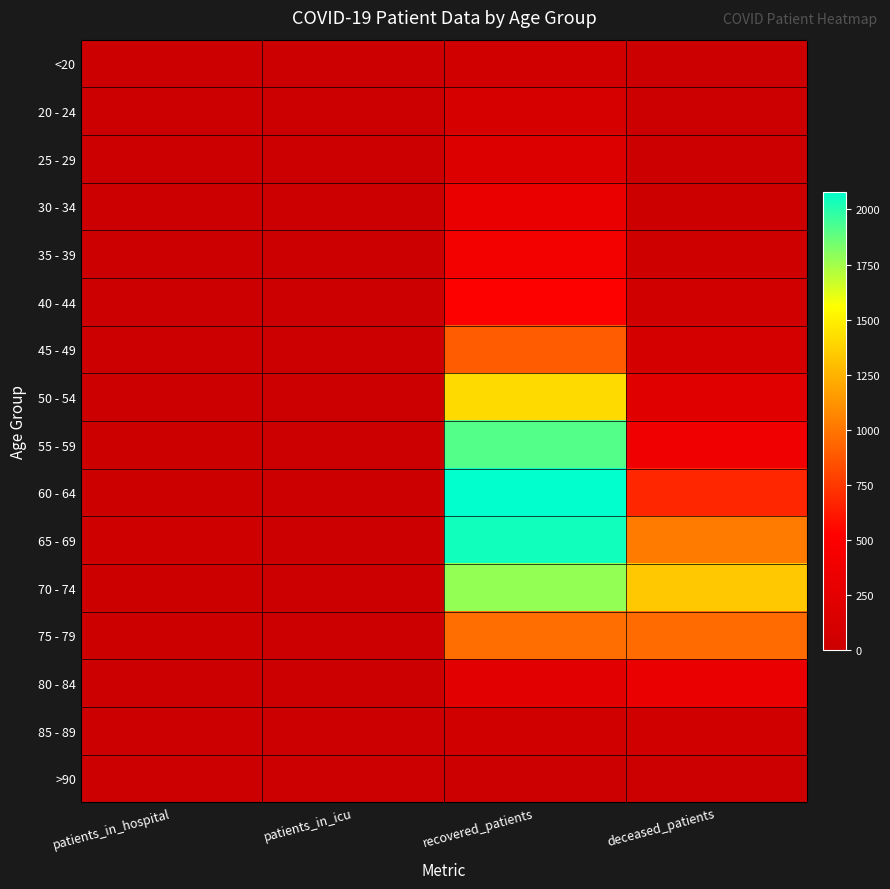

Reading left to right, what are all the values shown in this chart?

<20: patients_in_hospital=3	patients_in_icu=1	recovered_patients=48	deceased_patients=7
20 - 24: patients_in_hospital=4	patients_in_icu=0	recovered_patients=110	deceased_patients=1
25 - 29: patients_in_hospital=3	patients_in_icu=0	recovered_patients=186	deceased_patients=12
30 - 34: patients_in_hospital=6	patients_in_icu=2	recovered_patients=323	deceased_patients=14
35 - 39: patients_in_hospital=5	patients_in_icu=0	recovered_patients=402	deceased_patients=26
40 - 44: patients_in_hospital=8	patients_in_icu=2	recovered_patients=508	deceased_patients=50
45 - 49: patients_in_hospital=7	patients_in_icu=4	recovered_patients=891	deceased_patients=92
50 - 54: patients_in_hospital=8	patients_in_icu=3	recovered_patients=1411	deceased_patients=218
55 - 59: patients_in_hospital=15	patients_in_icu=3	recovered_patients=1910	deceased_patients=377
60 - 64: patients_in_hospital=14	patients_in_icu=11	recovered_patients=2081	deceased_patients=677
65 - 69: patients_in_hospital=26	patients_in_icu=5	recovered_patients=2043	deceased_patients=1021
70 - 74: patients_in_hospital=24	patients_in_icu=12	recovered_patients=1778	deceased_patients=1340
75 - 79: patients_in_hospital=21	patients_in_icu=6	recovered_patients=970	deceased_patients=956
80 - 84: patients_in_hospital=8	patients_in_icu=3	recovered_patients=243	deceased_patients=310
85 - 89: patients_in_hospital=0	patients_in_icu=0	recovered_patients=49	deceased_patients=55
>90: patients_in_hospital=0	patients_in_icu=0	recovered_patients=9	deceased_patients=5